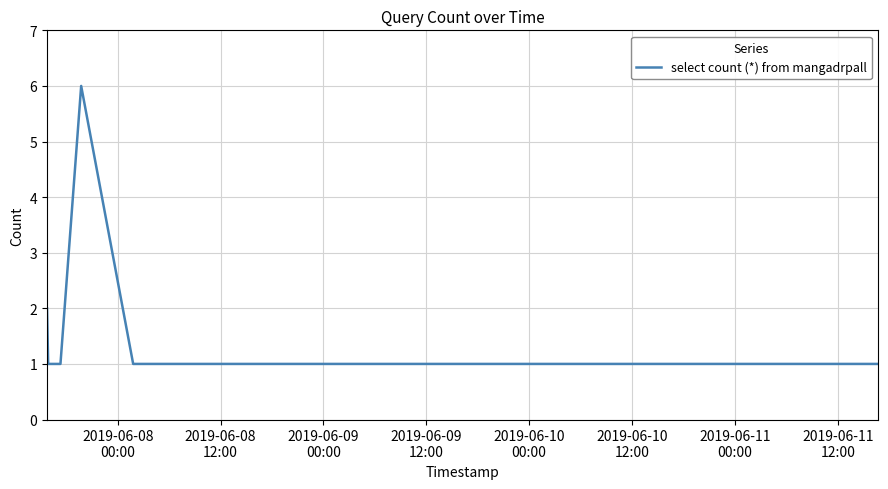

Does the chart have visible grid lines?

Yes